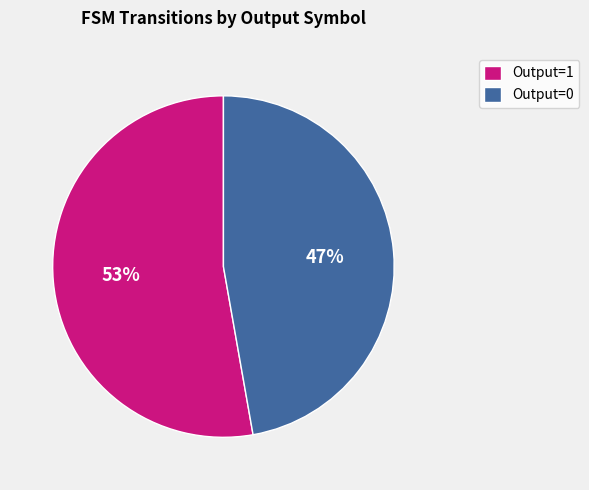

What is the majority slice?

Output=1